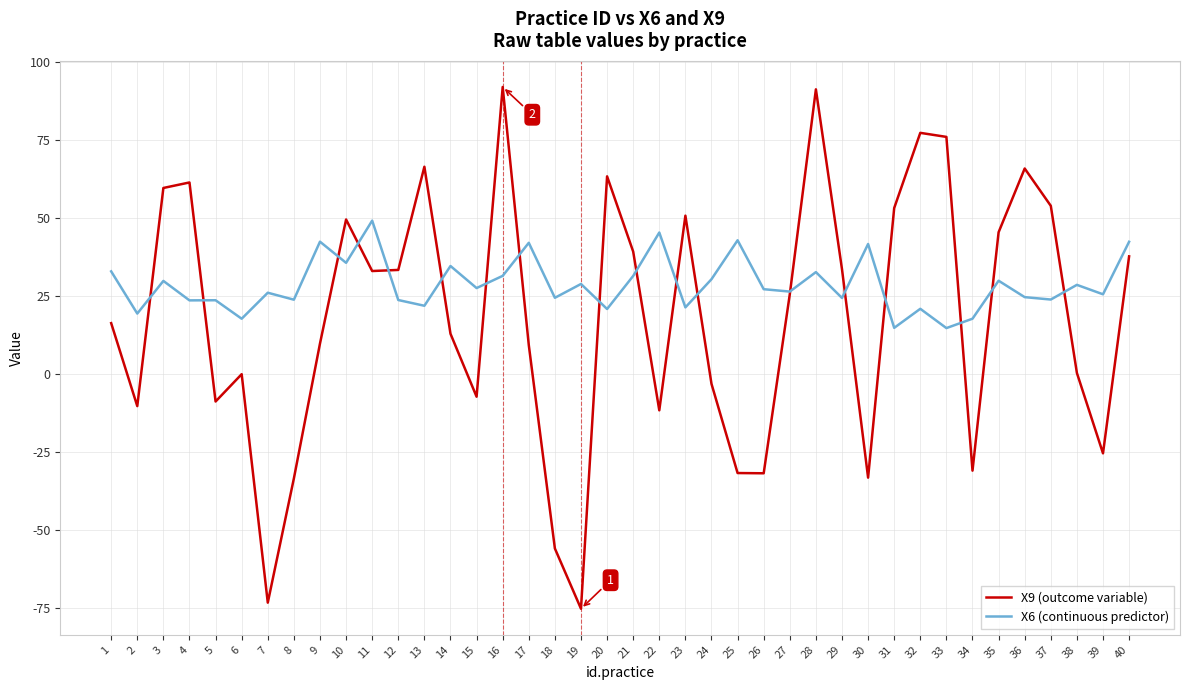

List the series in order of their overall mean, highest first.

X6 (continuous predictor), X9 (outcome variable)